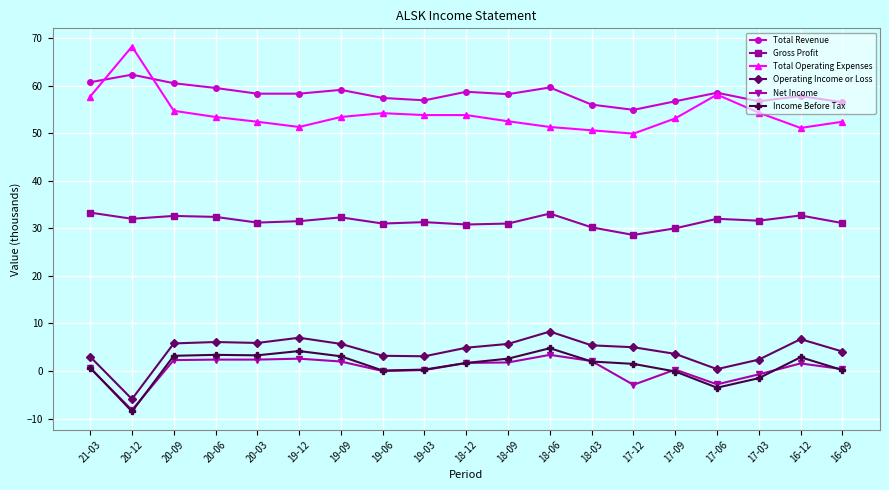

The Total Revenue series shows 58.3 at 19-12. True or false?

True